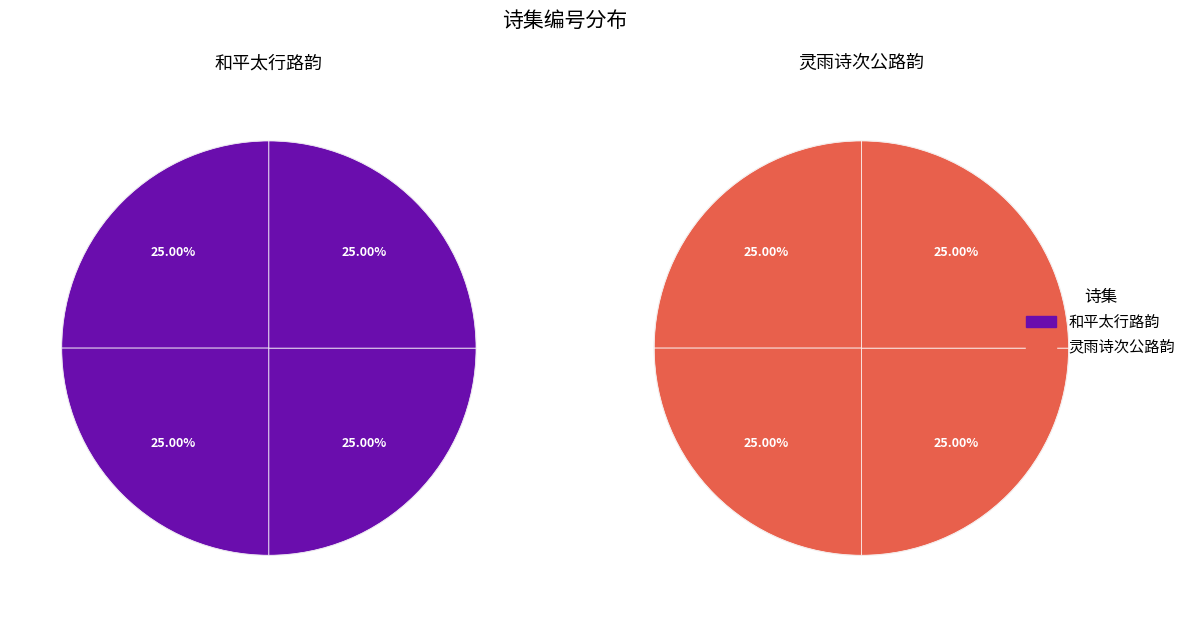

Is there any slice that represents more than half of the pie?

No